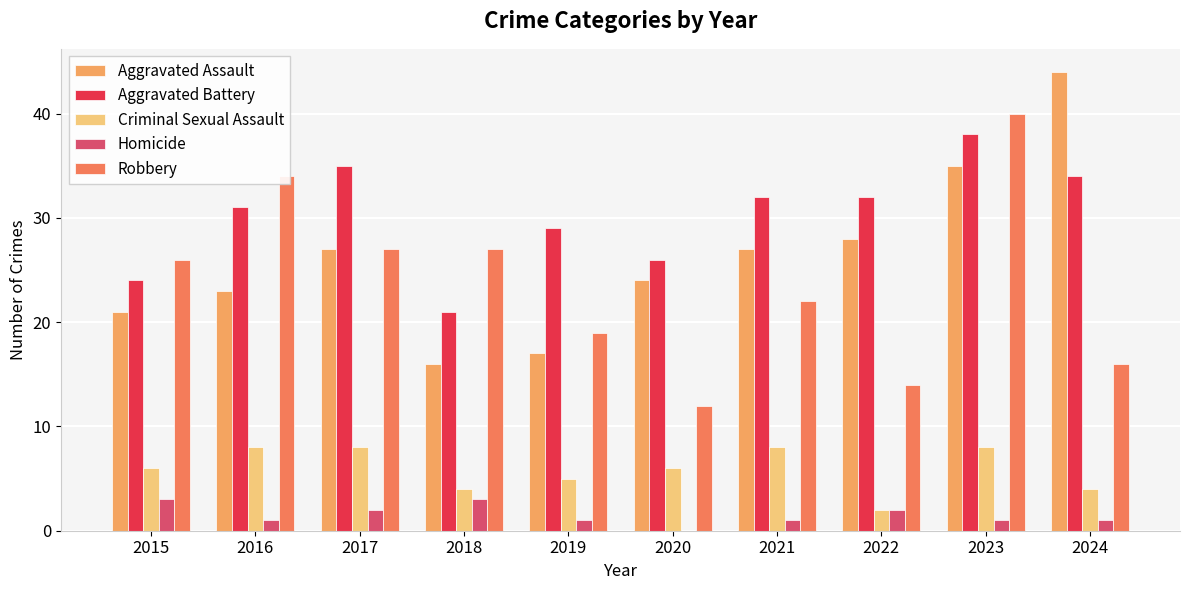

What are all the series names shown in the legend?

Aggravated Assault, Aggravated Battery, Criminal Sexual Assault, Homicide, Robbery